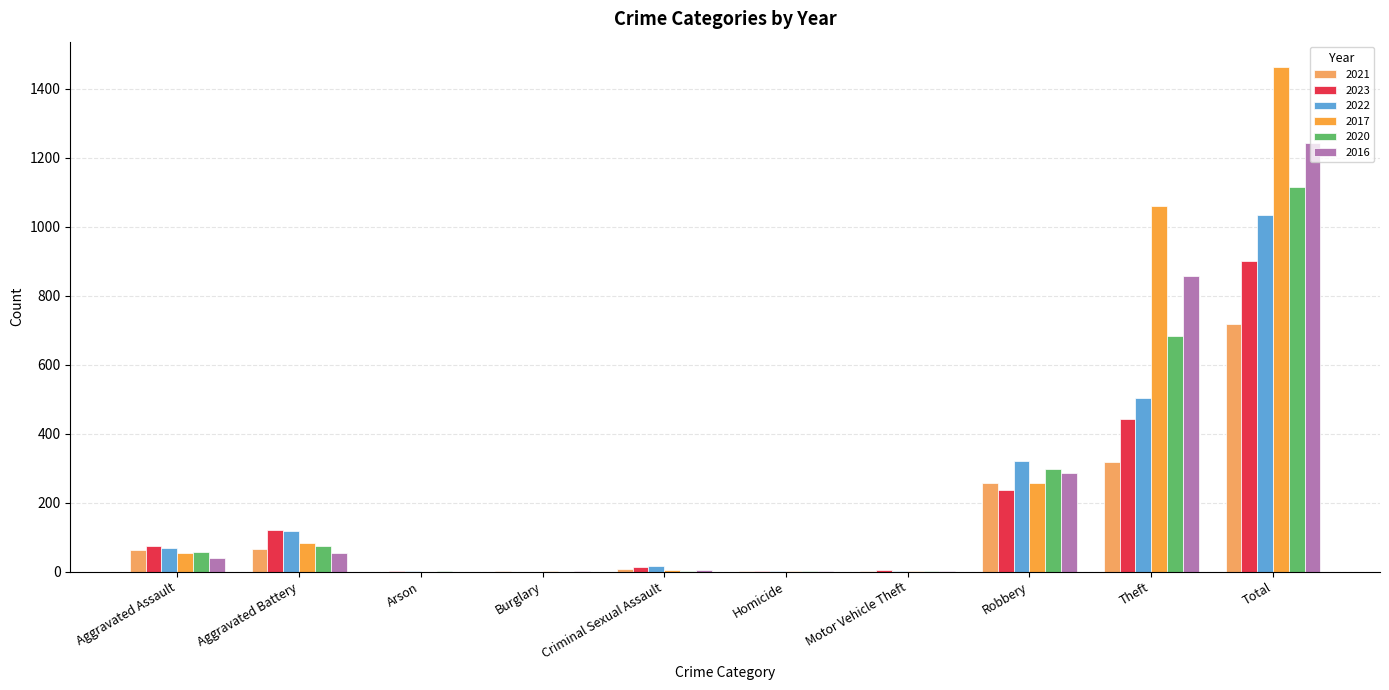

Where is 2023 nearest to the value 450?

Theft